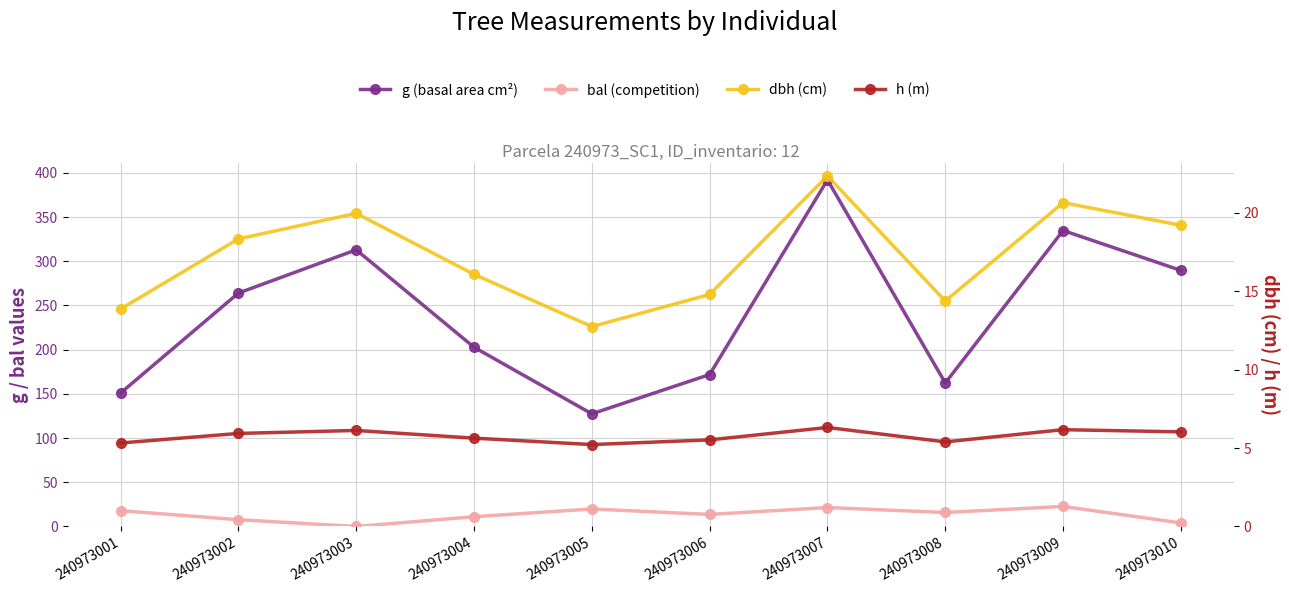

The value of h (m) at 240973004 is 5.6. True or false?

True